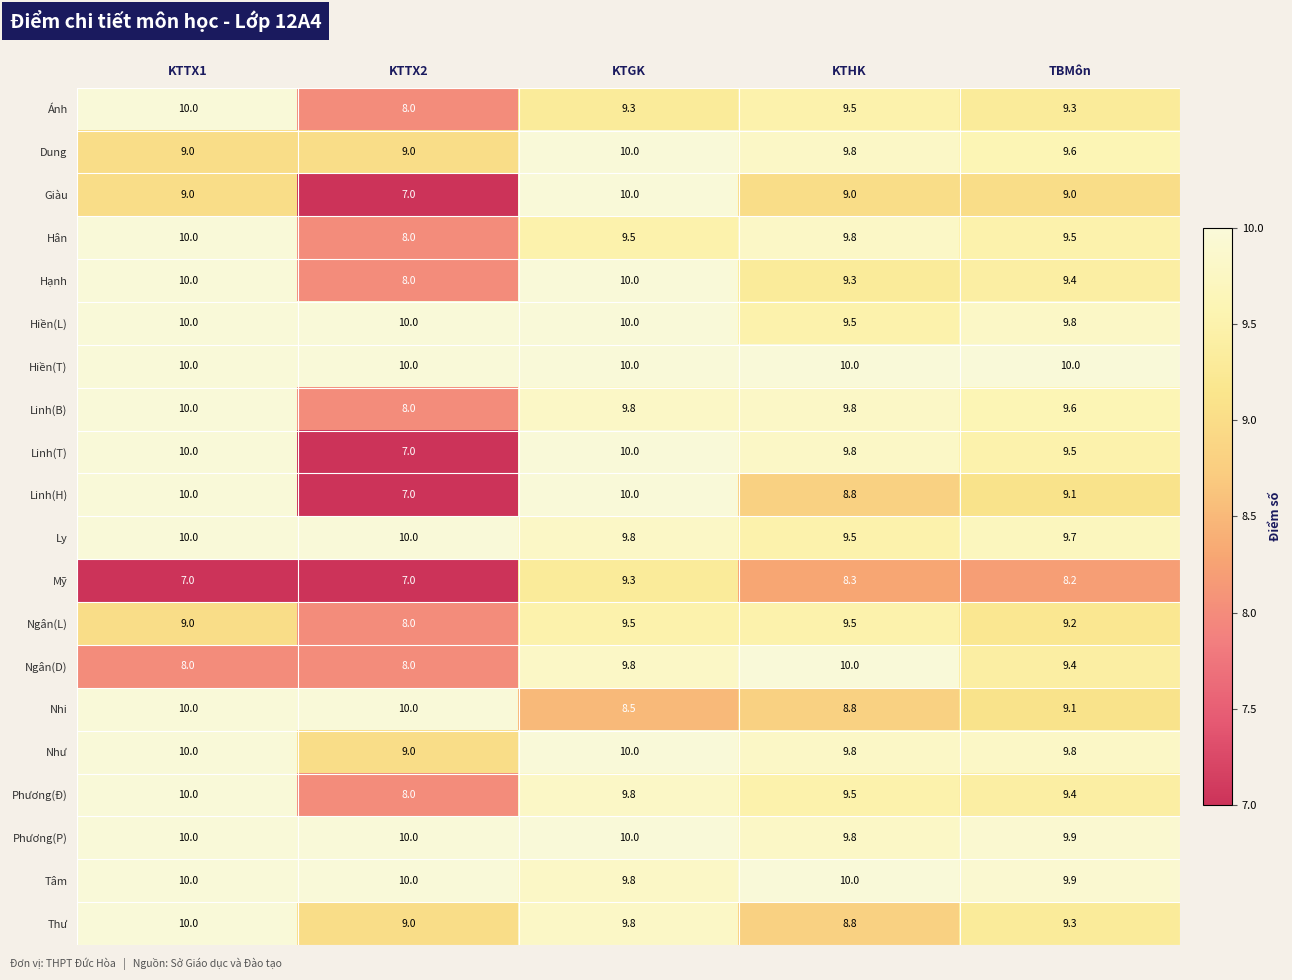

What is the difference between the highest and lowest values at KTTX1?

3.0